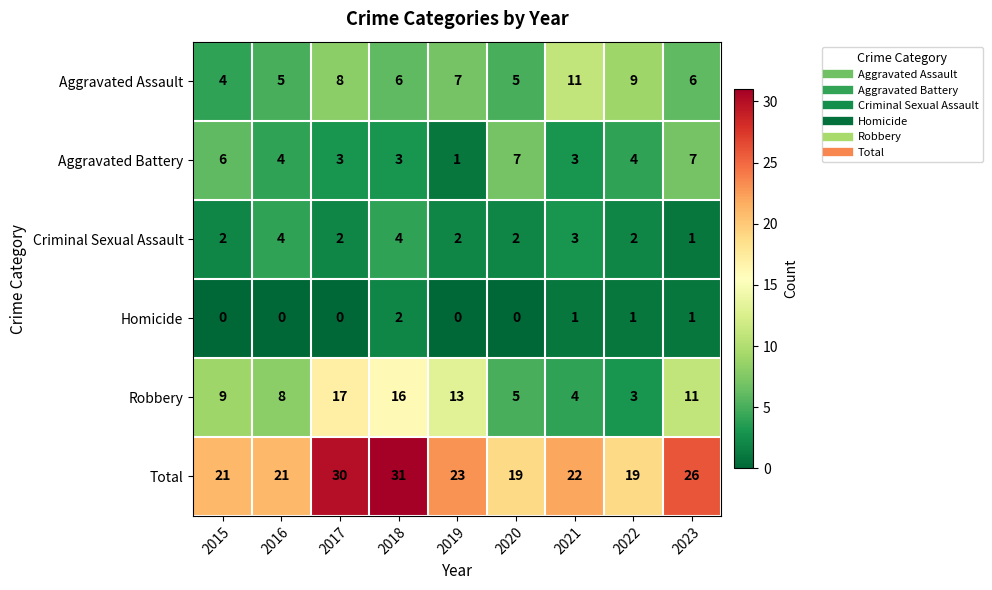

What is the minimum value for Robbery?

3